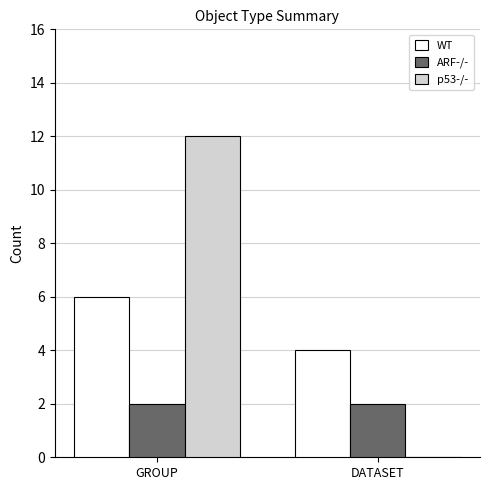

True or false: WT has a value of 4 at DATASET.

True